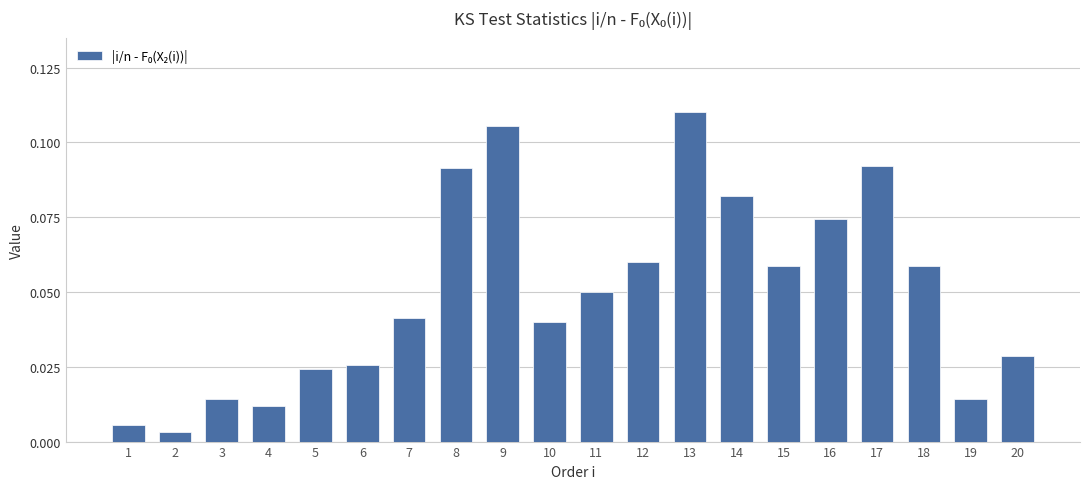

The value at 12 is 0.0. True or false?

False